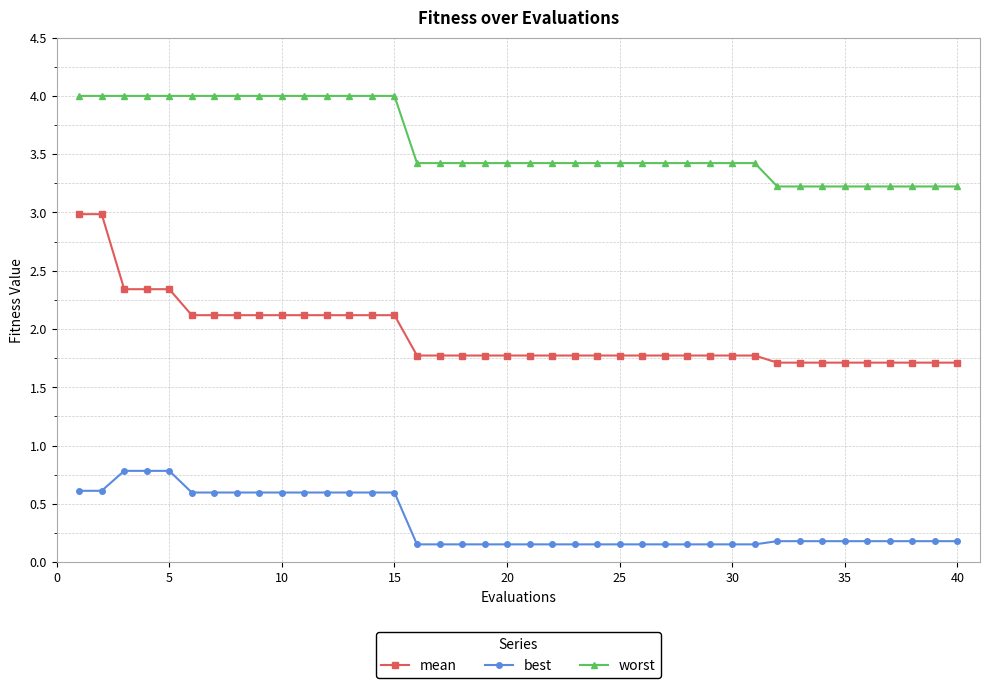

What is the greatest value displayed?

4.0